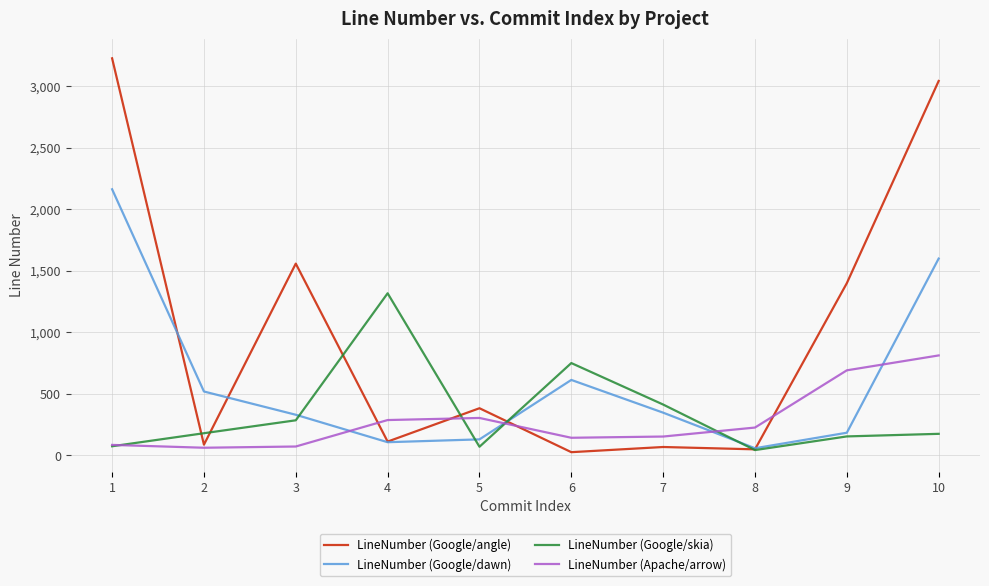

Does the chart have visible grid lines?

Yes